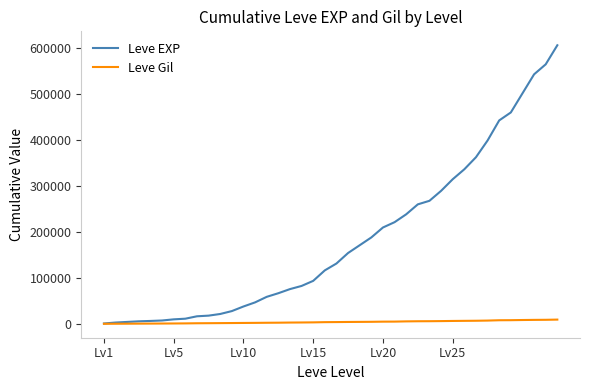

Rank the series by their average value, from lowest to highest.

Leve Gil, Leve EXP